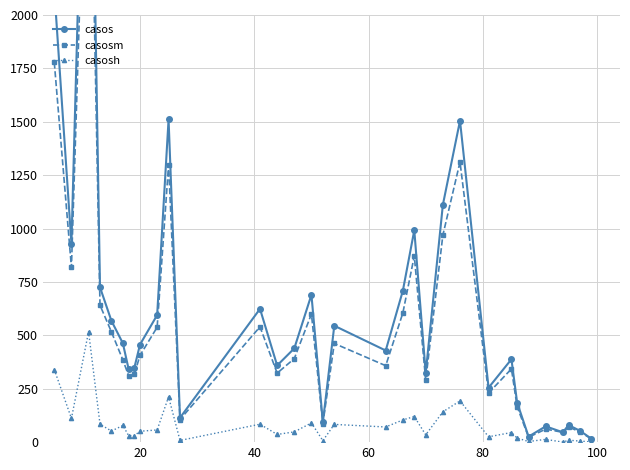

True or false: casosm and casos cross at least once.

False